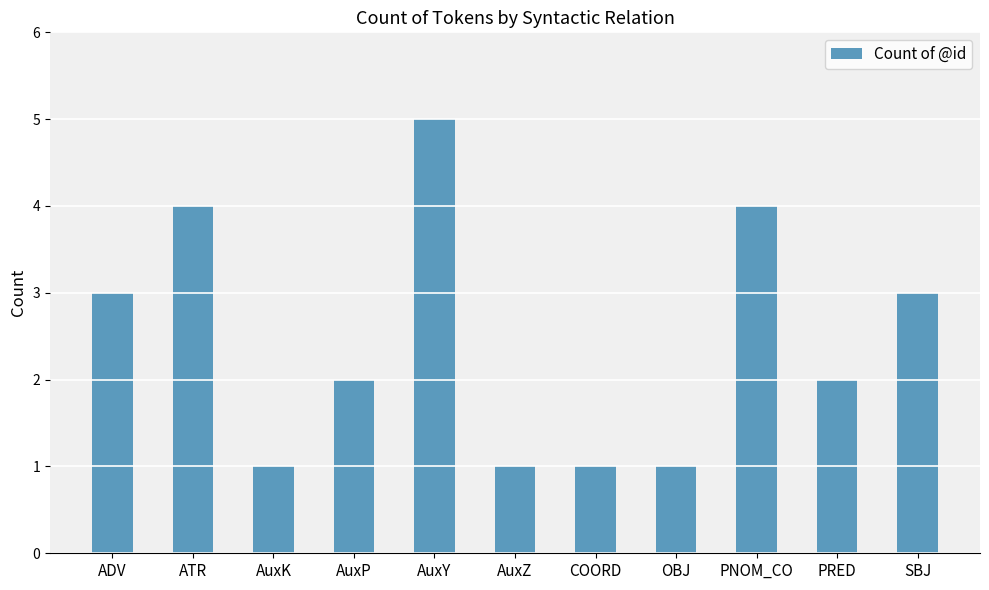

How many series are shown in this chart?

1